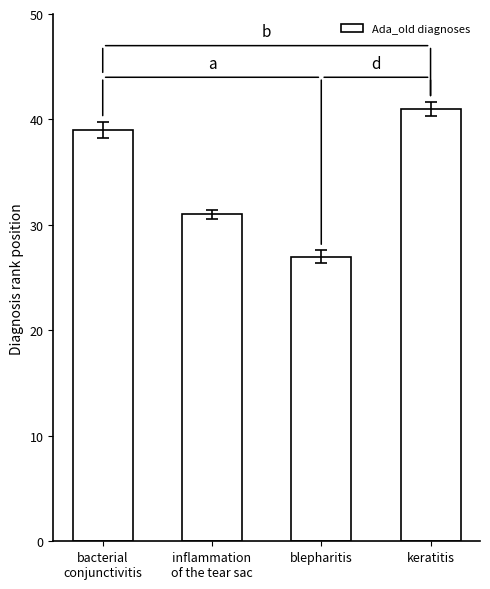

The chart shows a value of 27 at blepharitis. True or false?

True